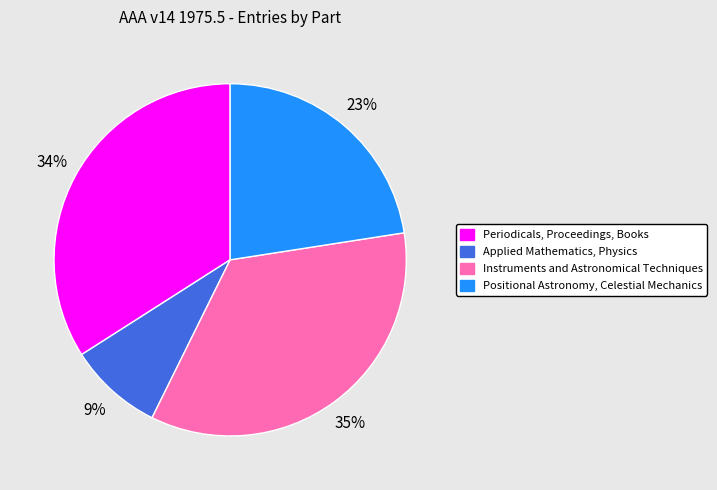

How many slices are in this pie chart?

4